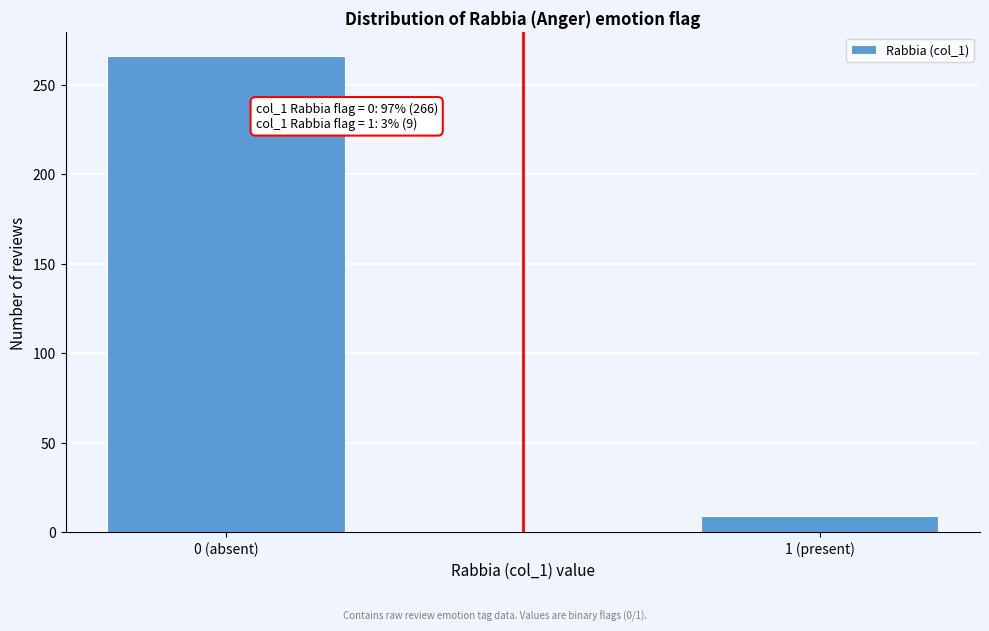

Reading right to left, what are all the values shown in this chart?

9	266